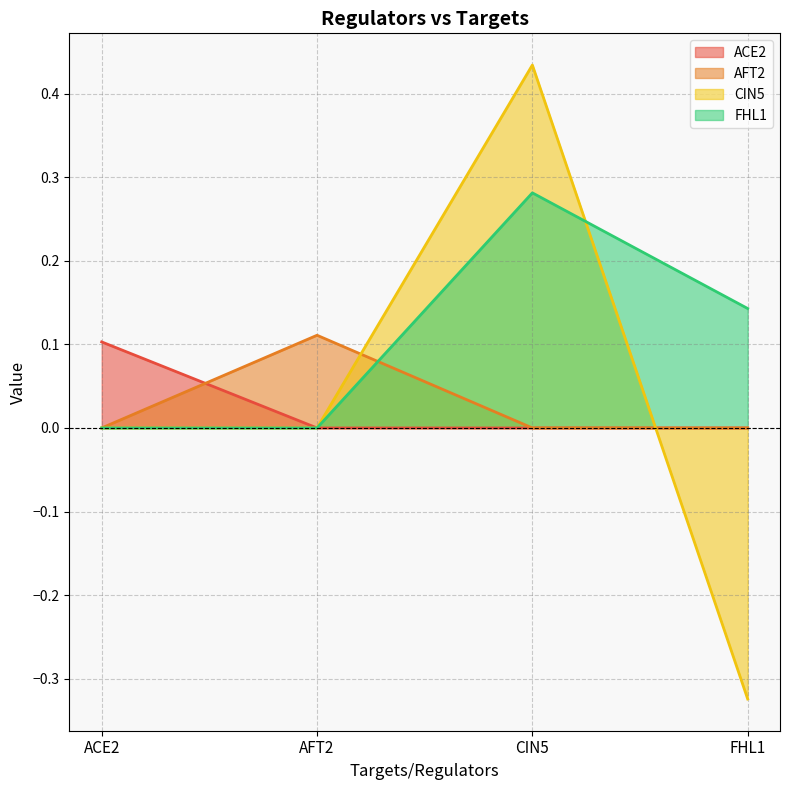

How many data points does each series have?

4